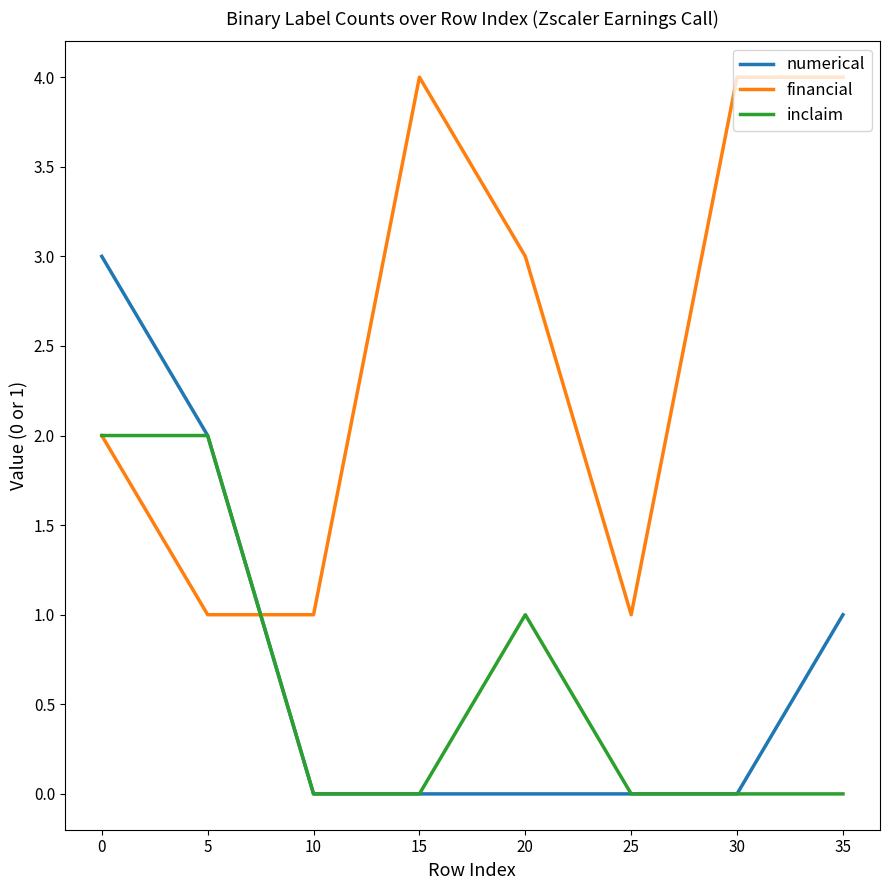

At 20, list the series in order from smallest to largest.

numerical, inclaim, financial